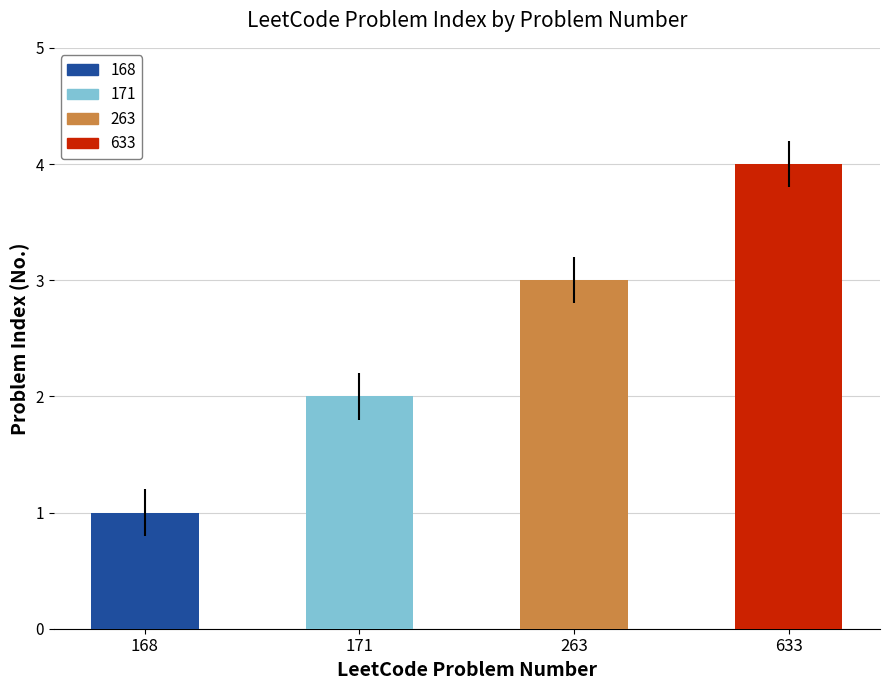

At which category does the chart reach its peak across all series?

633